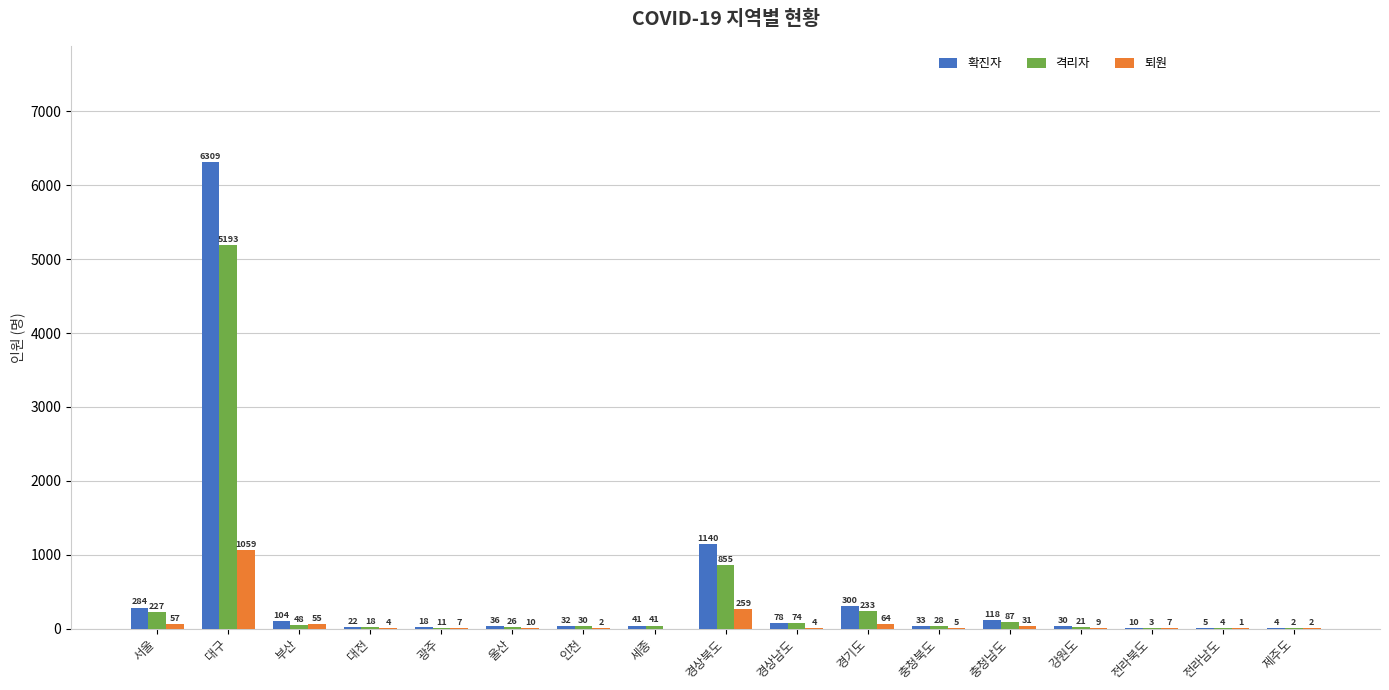

Is the value of 퇴원 at 부산 greater than the value of 확진자 at 전라북도?

Yes